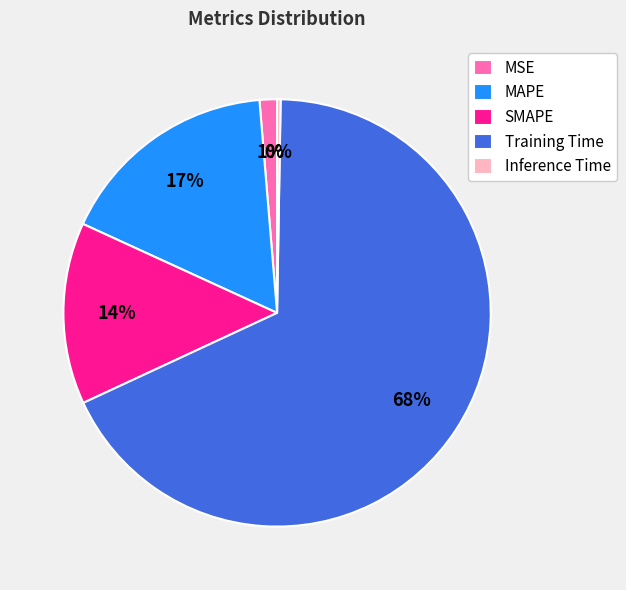

What is the majority slice?

Training Time